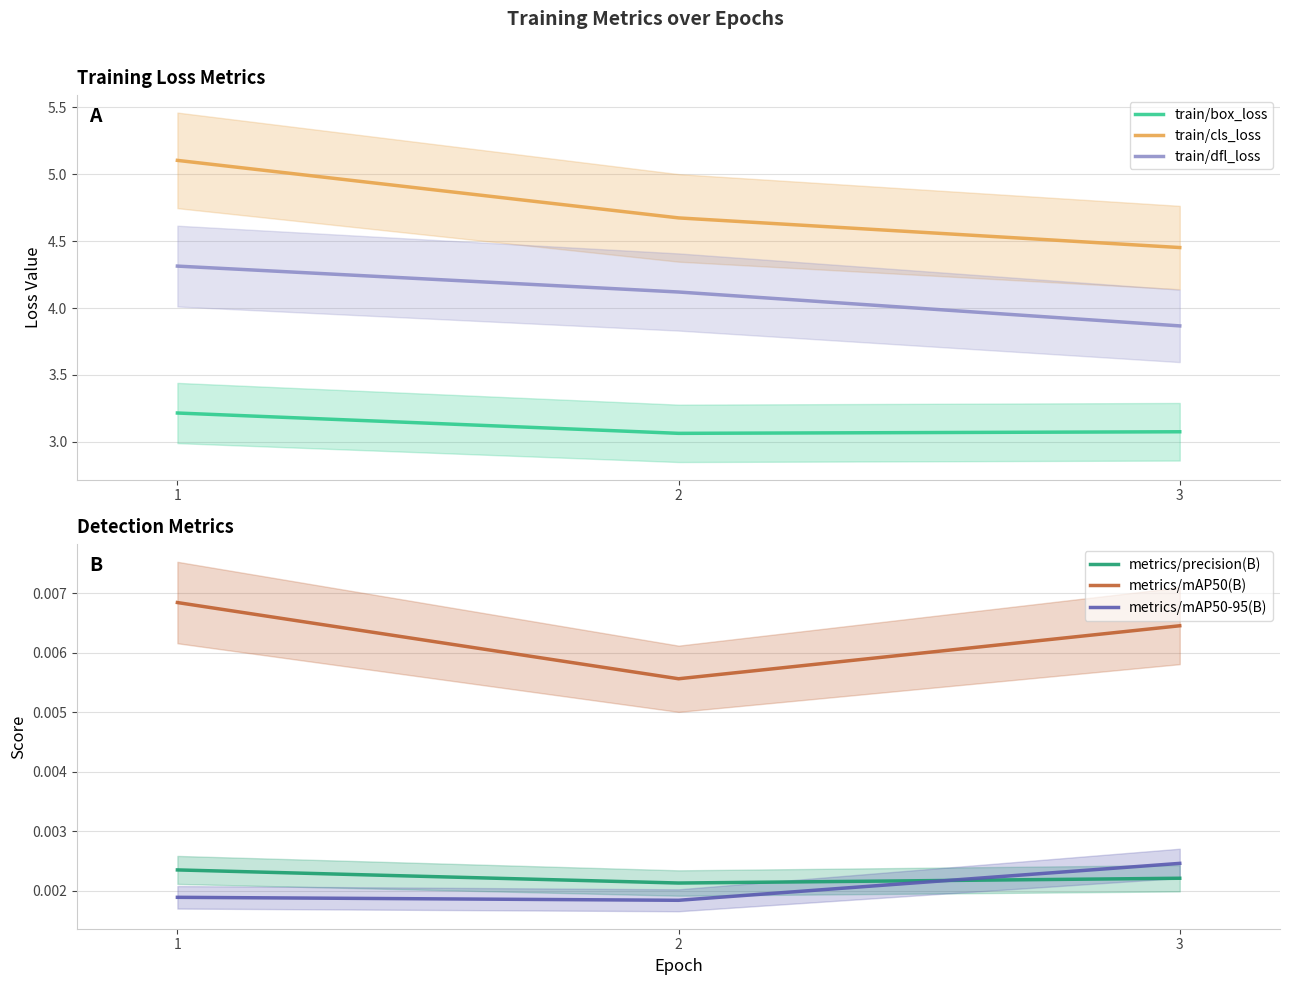

How many data points does each series have?

3